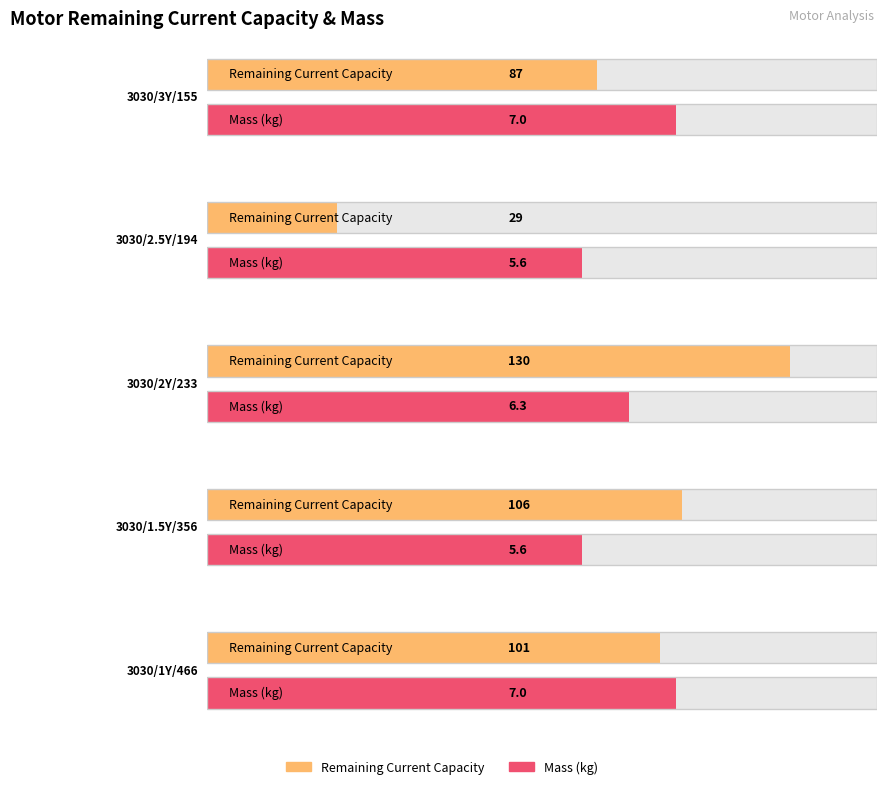

What is the difference between the second highest and second lowest values in the Mass (kg) series?

1.4